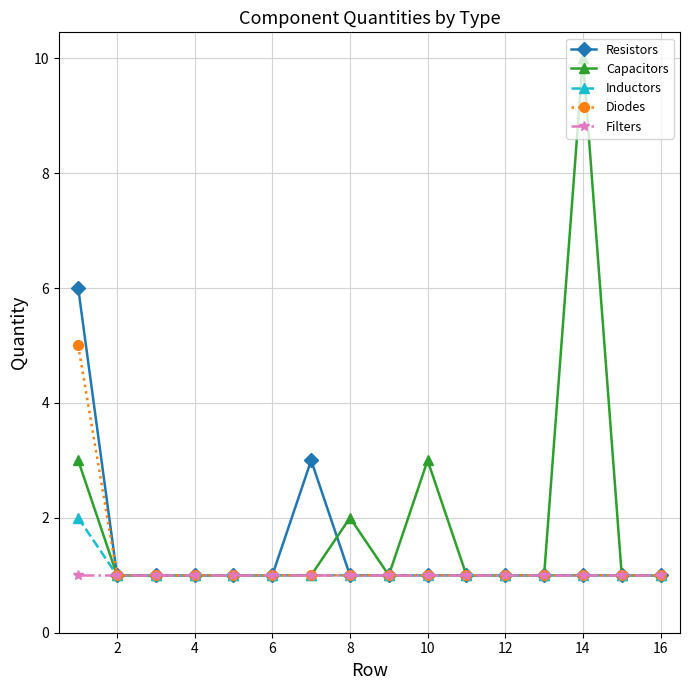

What are all the series names shown in the legend?

Resistors, Capacitors, Inductors, Diodes, Filters